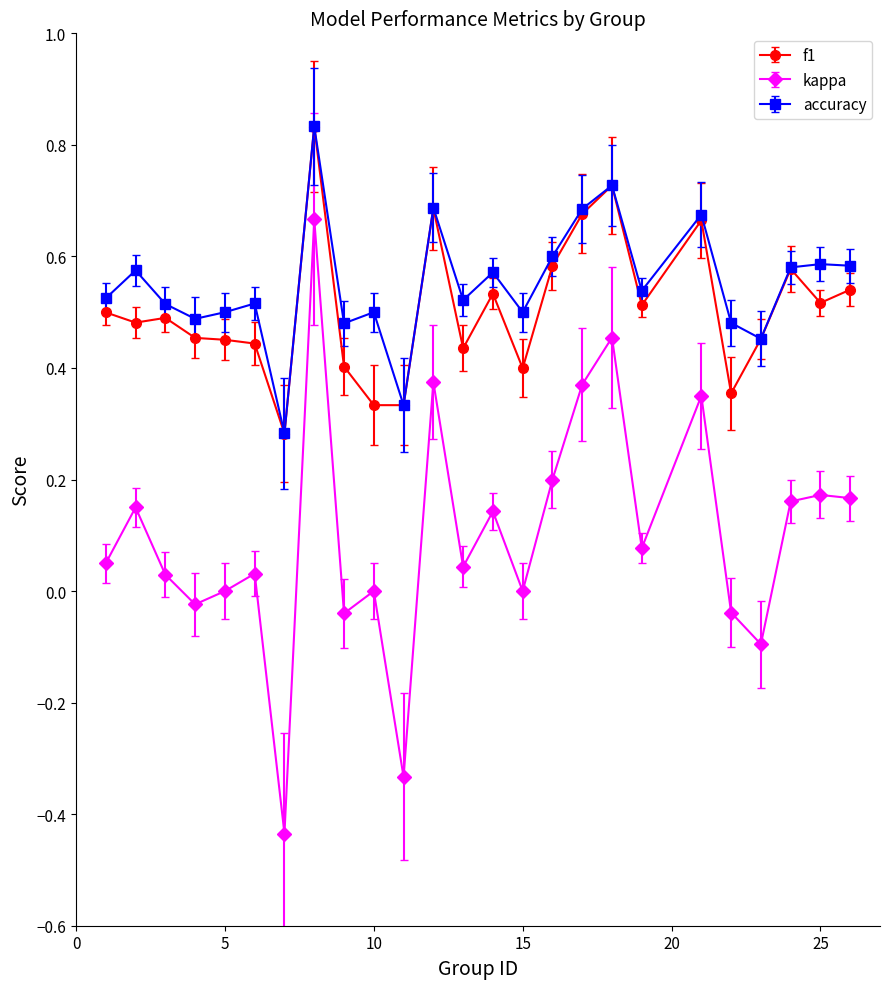

Which series has the largest range (max minus min)?

kappa